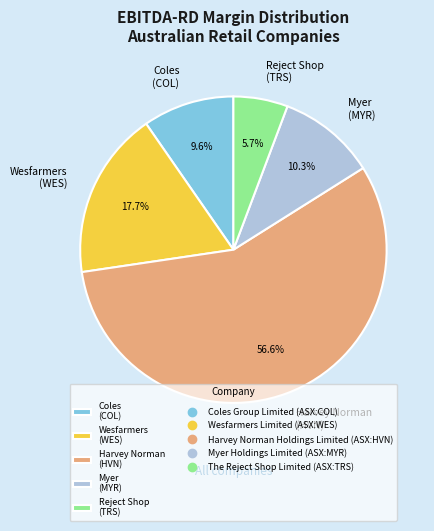

Rank the categories by value from lowest to highest.

Reject Shop (TRS), Coles (COL), Myer (MYR), Wesfarmers (WES), Harvey Norman (HVN)